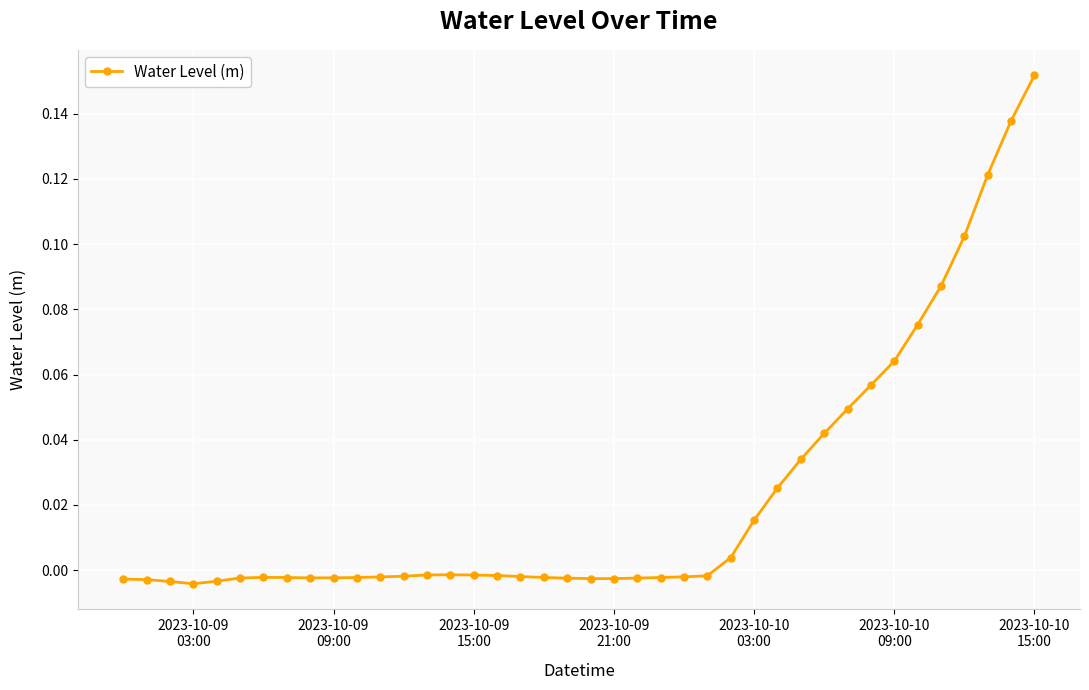

What is the sum of all values?

0.9